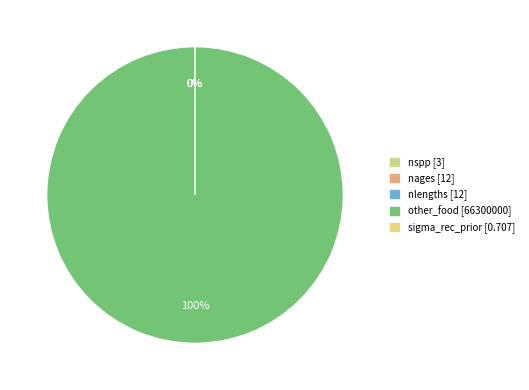

To the nearest percent, what is the average slice percentage?

20%